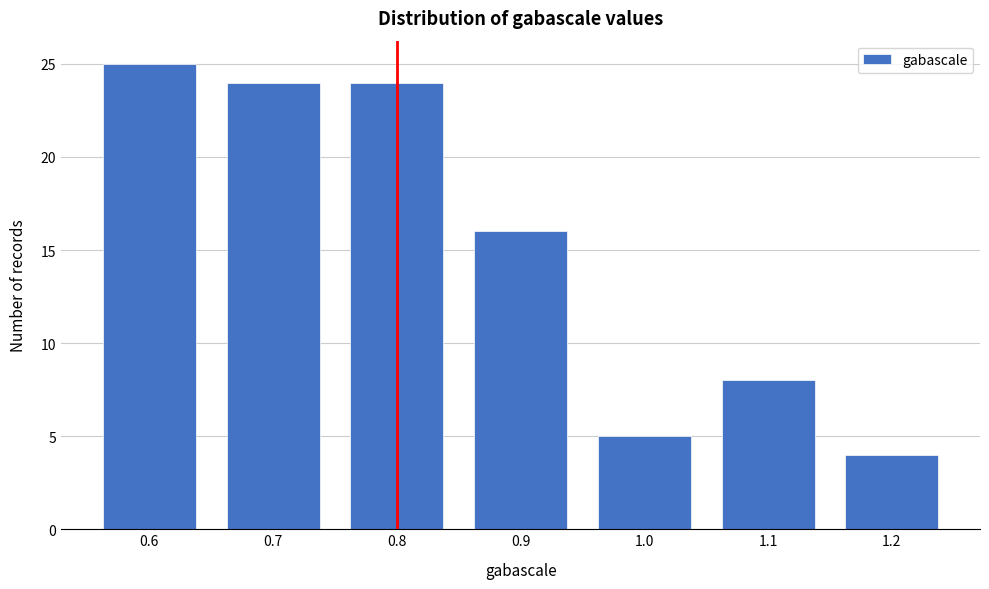

Reading left to right, what are all the values shown in this chart?

0.6=25	0.7=24	0.8=24	0.9=16	1.0=5	1.1=8	1.2=4